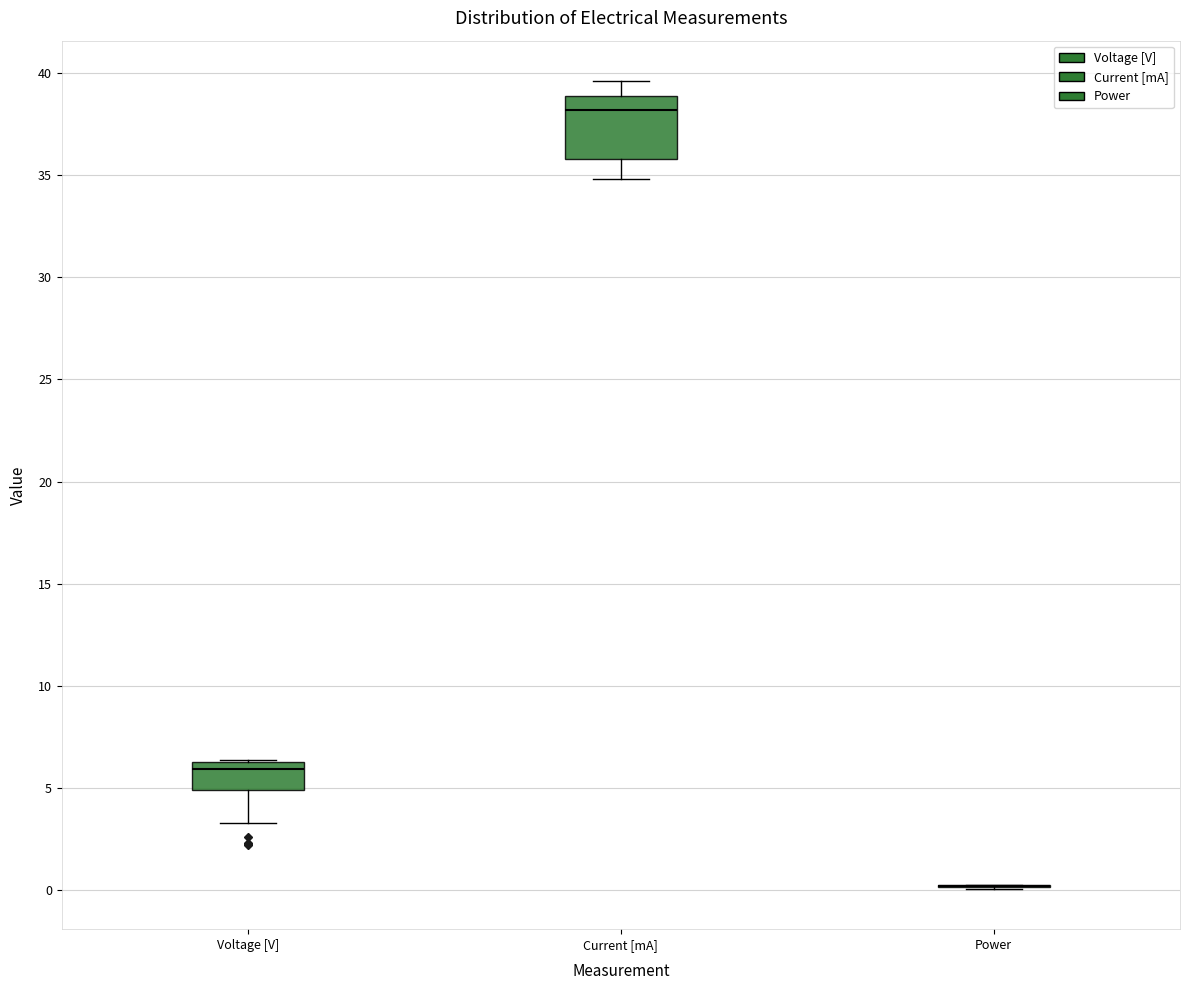

Which box is the tallest, from its lower edge to its upper edge?

Current [mA]